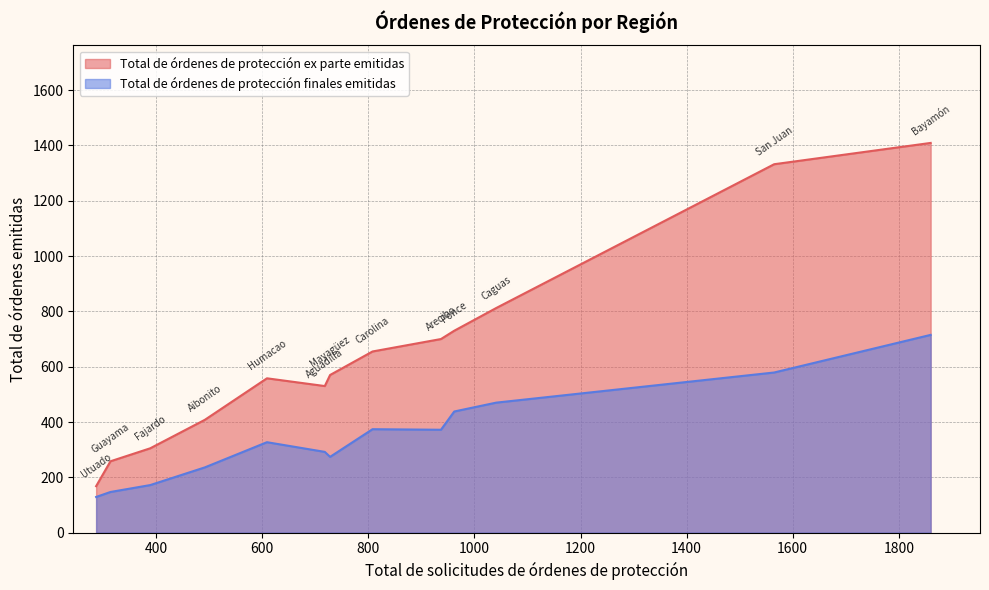

True or false: Total de órdenes de protección ex parte emitidas and Total de órdenes de protección finales emitidas intersect in this chart.

False